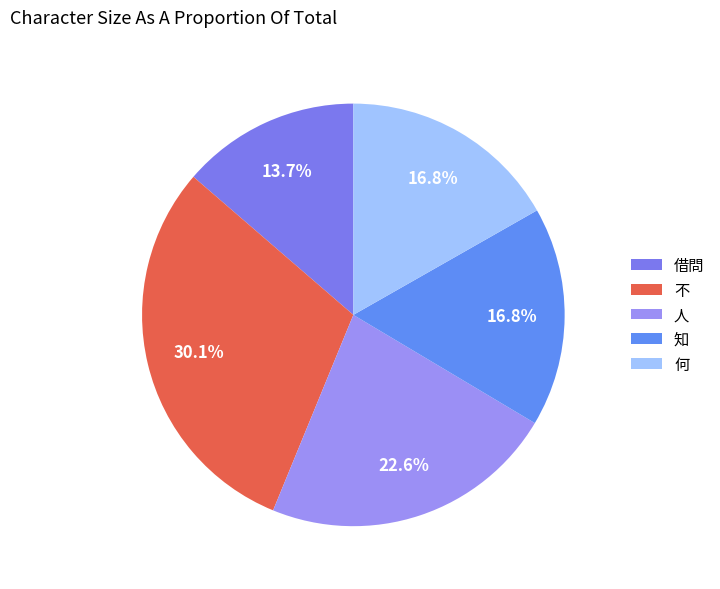

To the nearest percent, what is the difference between the 何 and 人 slice percentages?

6%